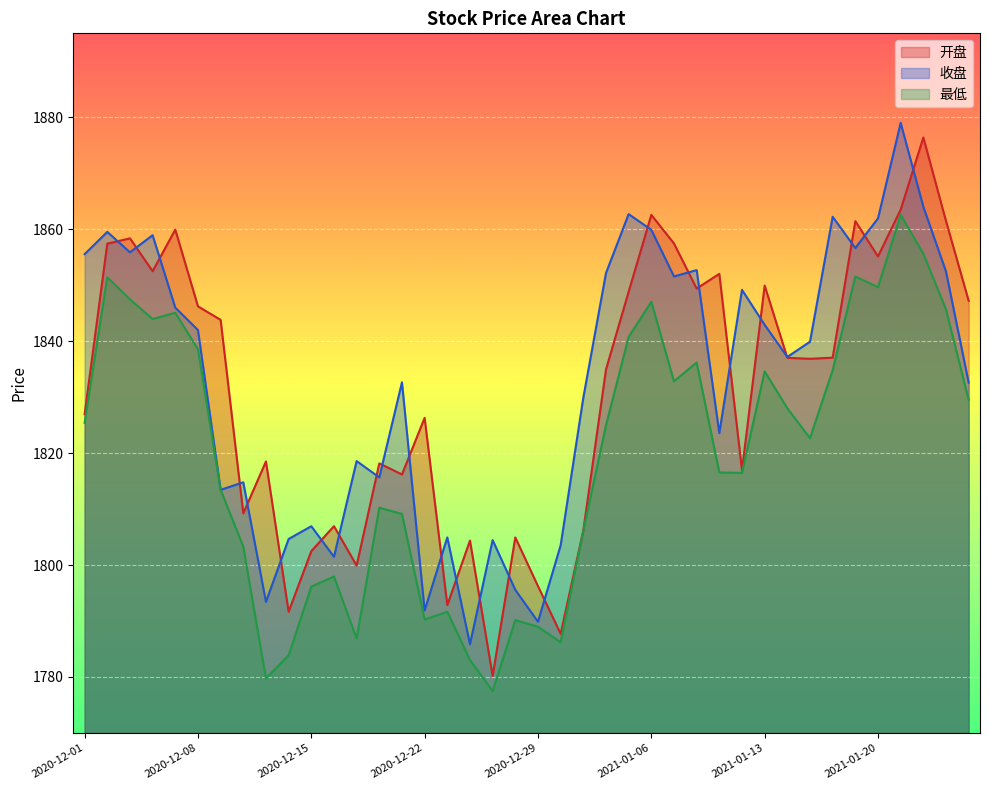

What is the maximum value shown in the chart?

1879.0